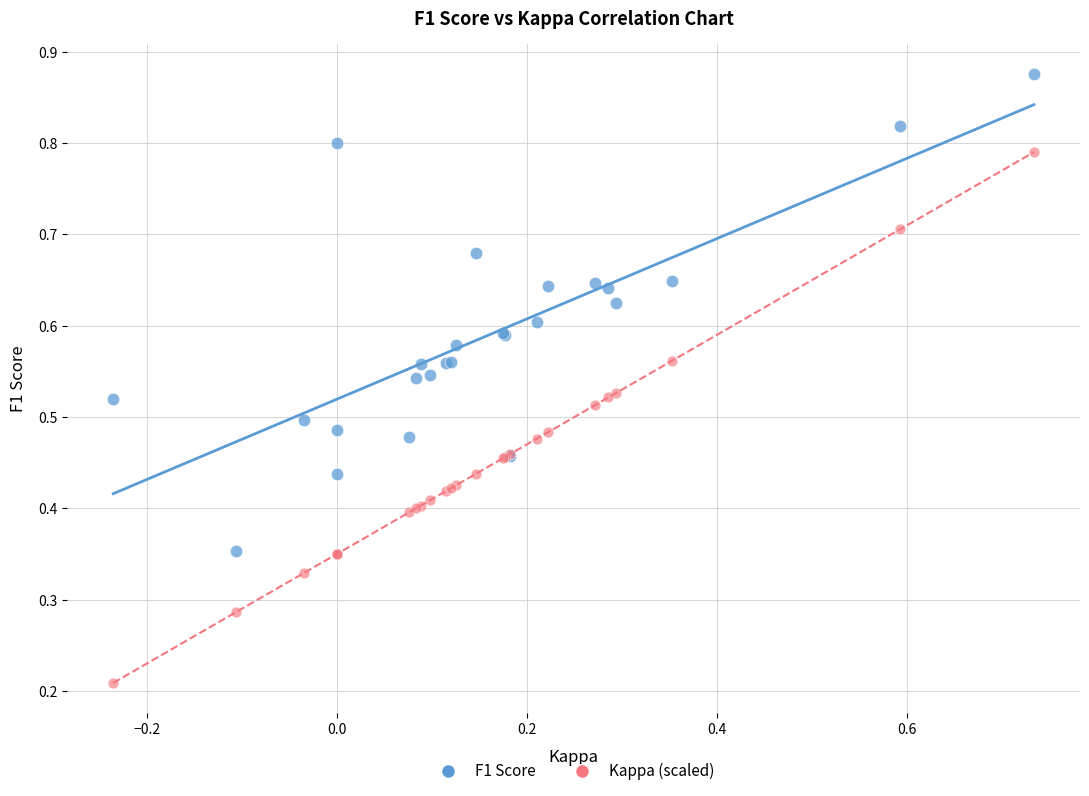

Which series has the widest spread of Y values?

Kappa (scaled)